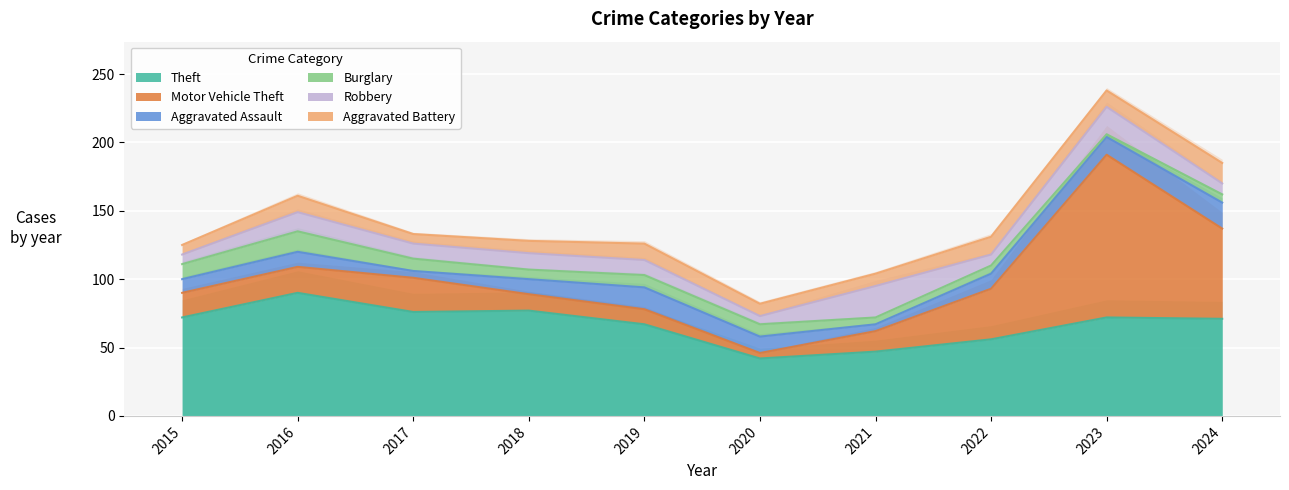

What are all the series names shown in the legend?

Theft, Motor Vehicle Theft, Aggravated Assault, Burglary, Robbery, Aggravated Battery